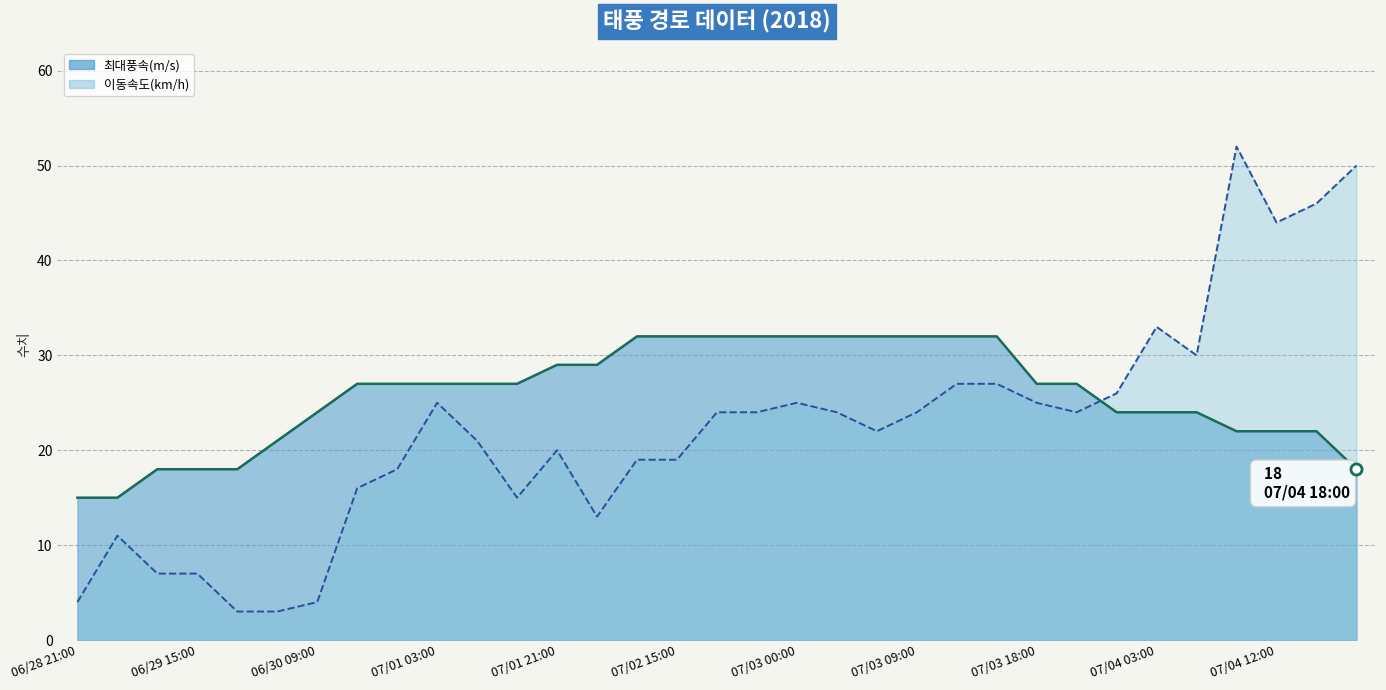

Which category has the highest value in the 이동속도(km/h) series?

07/04 09:00